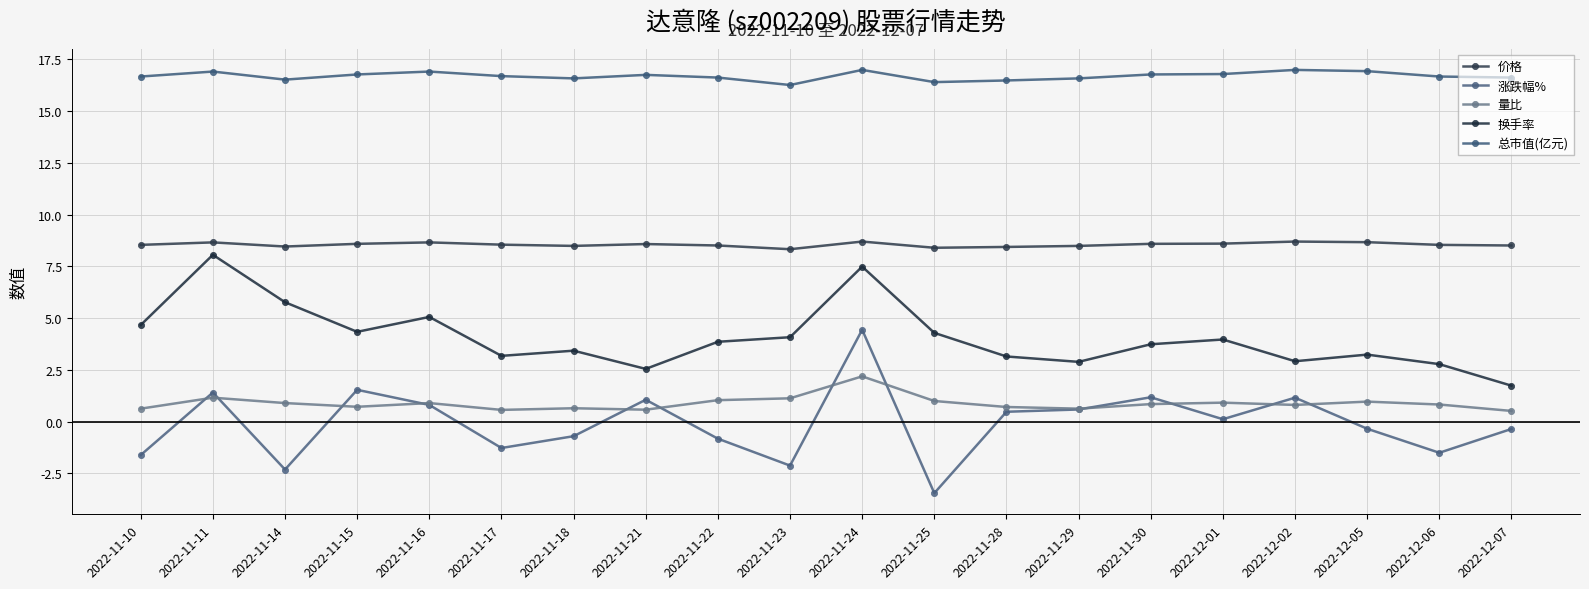

List the series in order of their peak value, highest first.

总市值(亿元), 价格, 换手率, 涨跌幅%, 量比